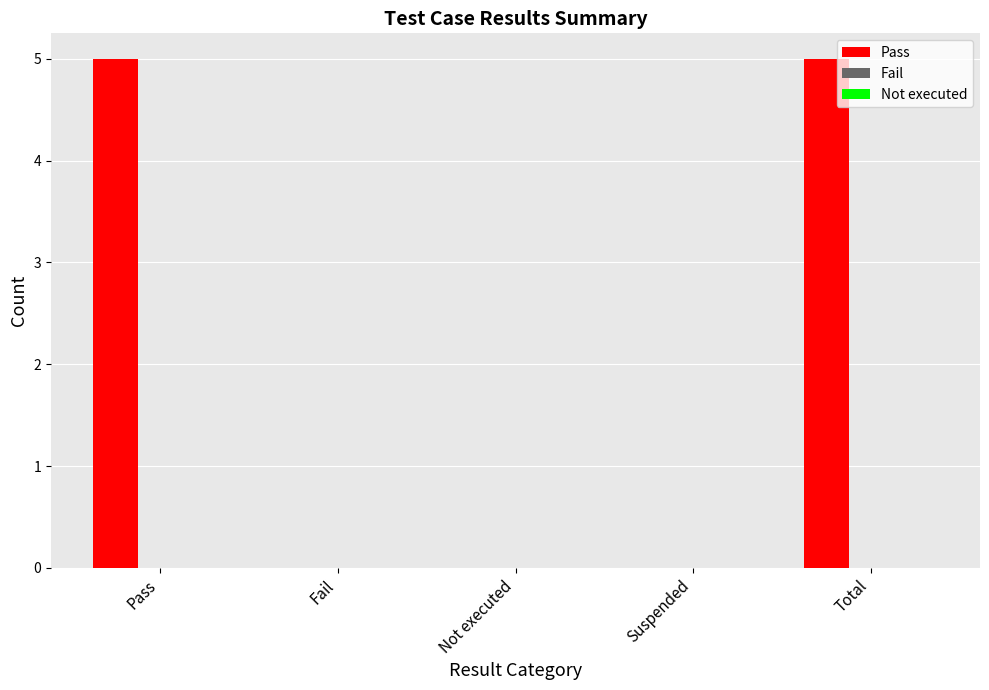

The chart shows a value of -2 at Not executed. True or false?

False